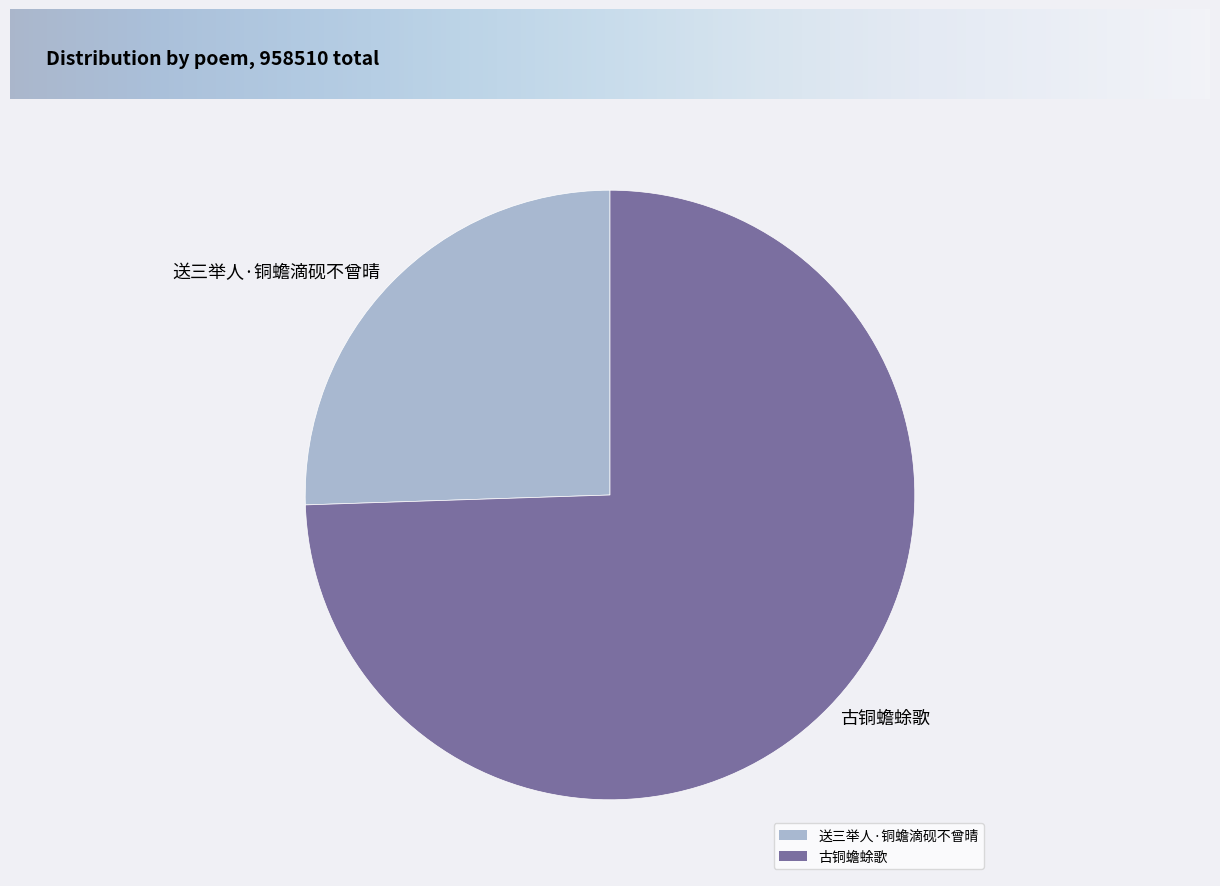

Rank the categories by value from lowest to highest.

送三举人·铜蟾滴砚不曾晴, 古铜蟾蜍歌